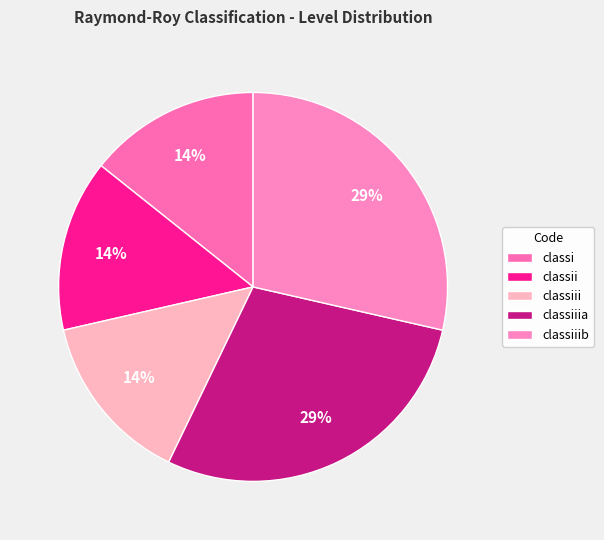

Is there a majority slice in this chart?

No